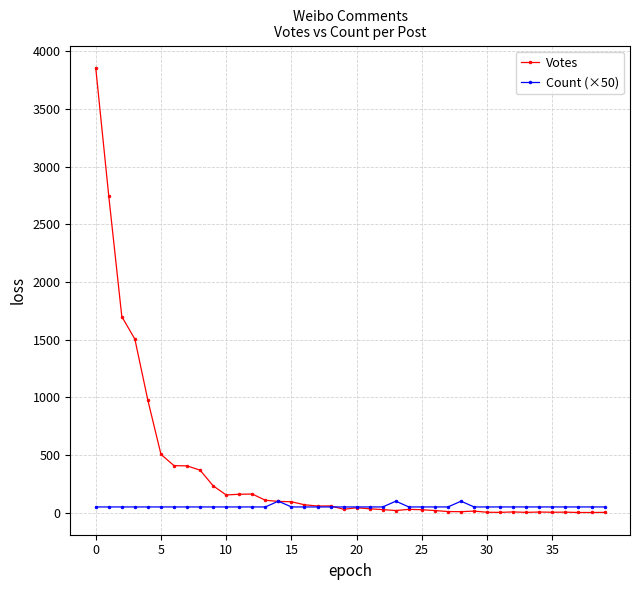

Does the chart display data point markers on the line(s)?

Yes